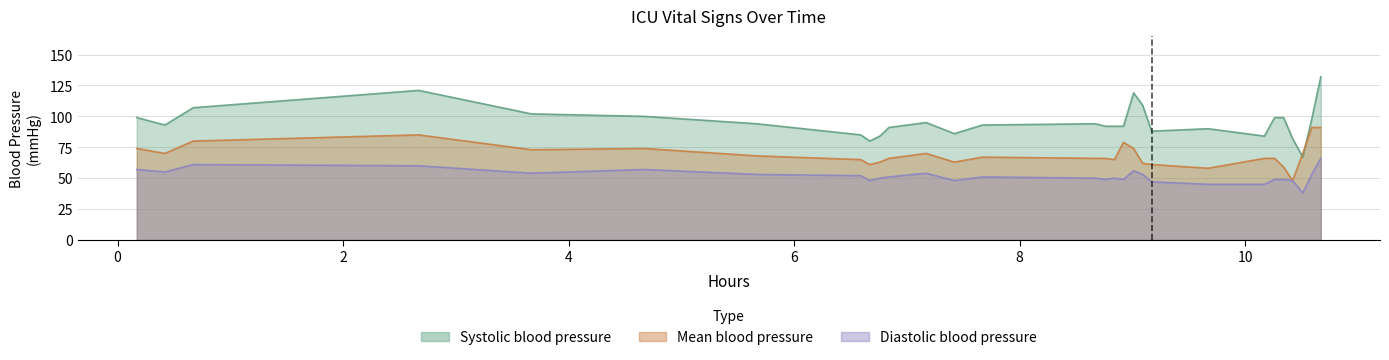

Reading left to right, transcribe all the data shown in this chart.

Systolic blood pressure: 99	93	107	121	102	100	94	85	80	84	91	95	86	93	94	92	92	92	119	109	88	90	84	99	99	82	67	98	132
Mean blood pressure: 74	70	80	85	73	74	68	65	61	63	66	70	63	67	66	66	65	79	74	62	61	58	66	66	59	48	70	91	91
Diastolic blood pressure: 57	55	61	60	54	57	53	52	48	50	51	54	48	51	50	49	50	49	56	53	47	45	45	49	49	48	38	53	66